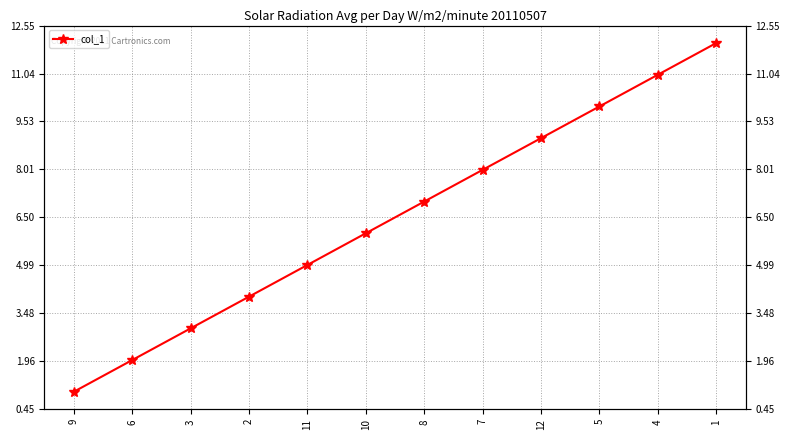

Rank the categories by value from lowest to highest.

9, 6, 3, 2, 11, 10, 8, 7, 12, 5, 4, 1